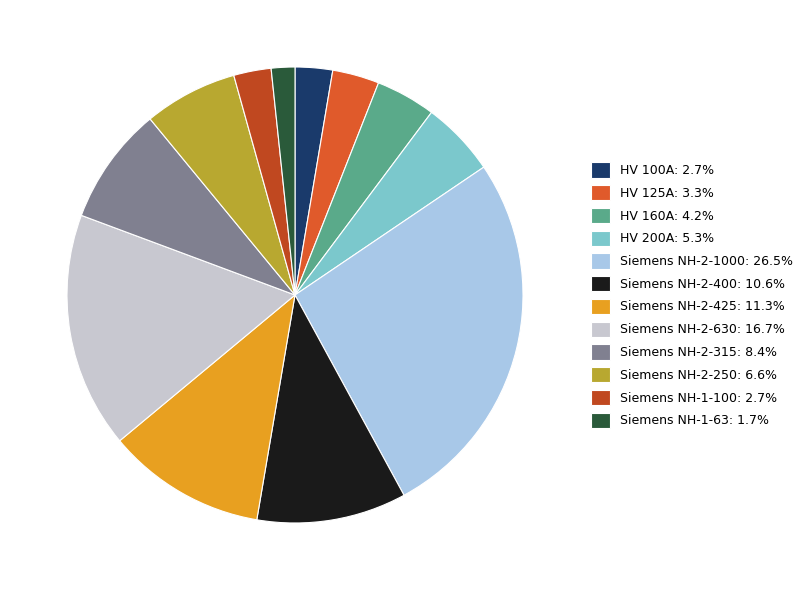

The Siemens NH-2-315 slice represents 8% of the pie. True or false?

True